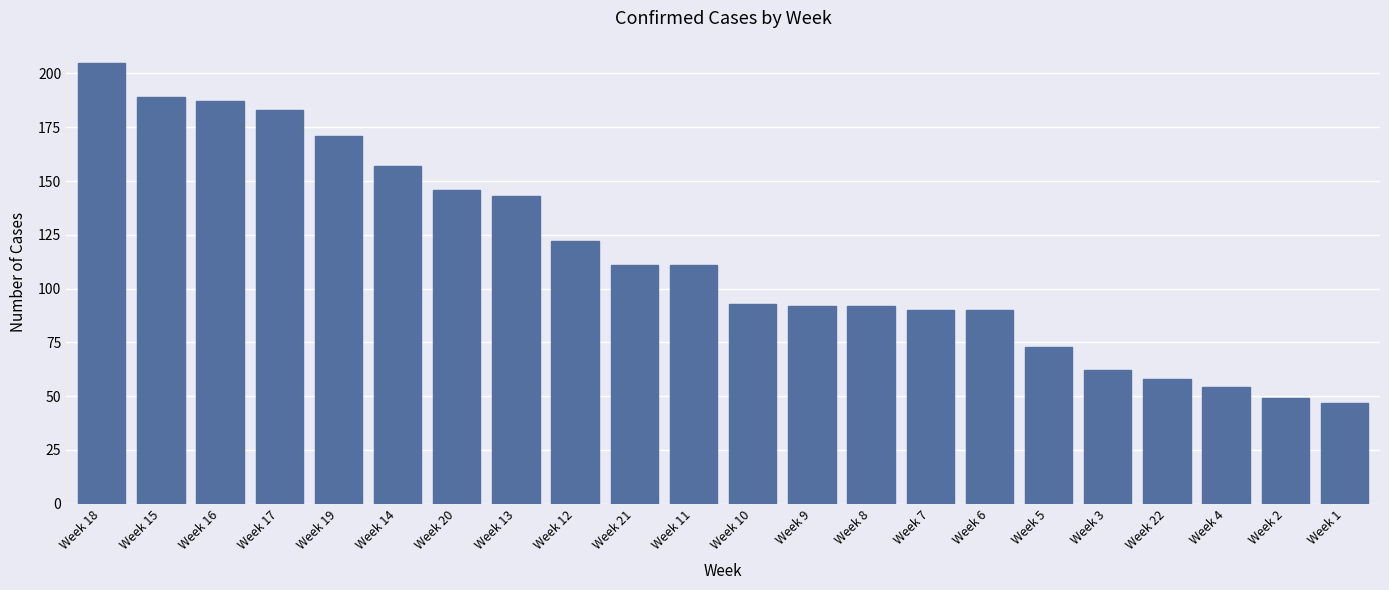

Which has a higher value, Week 6 or Week 4?

Week 6